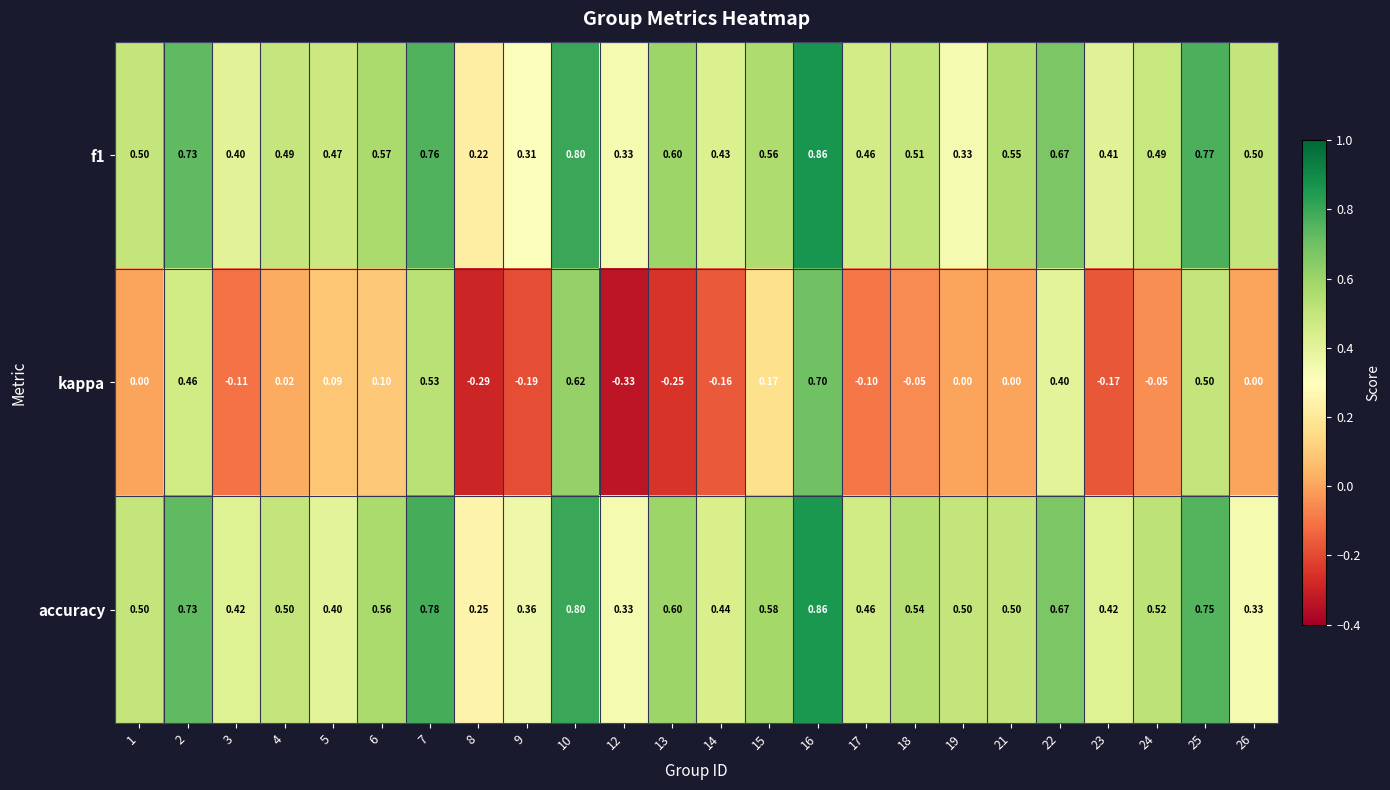

Which series has the largest range (max minus min)?

kappa